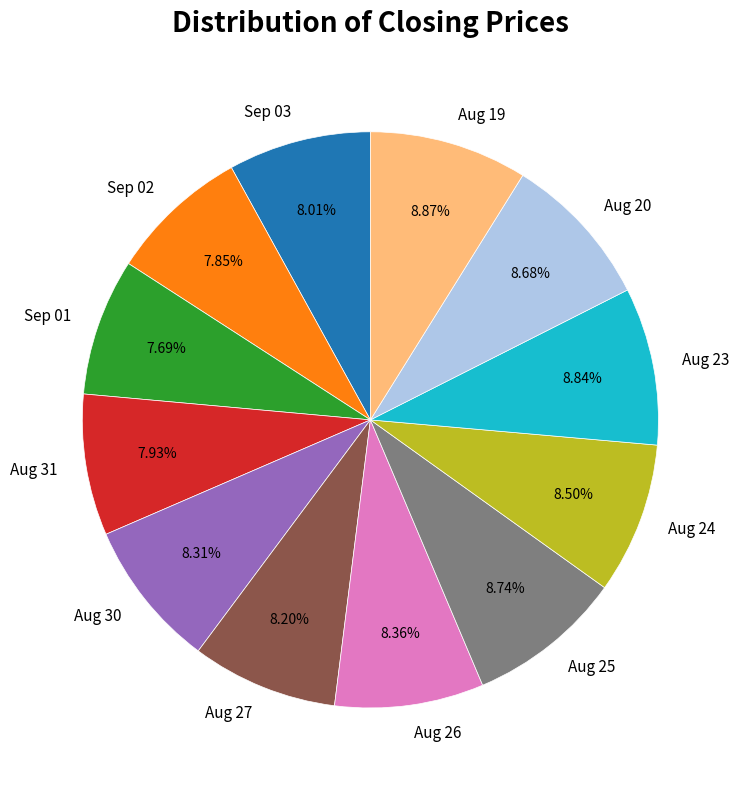

How many segments does this pie chart have?

12